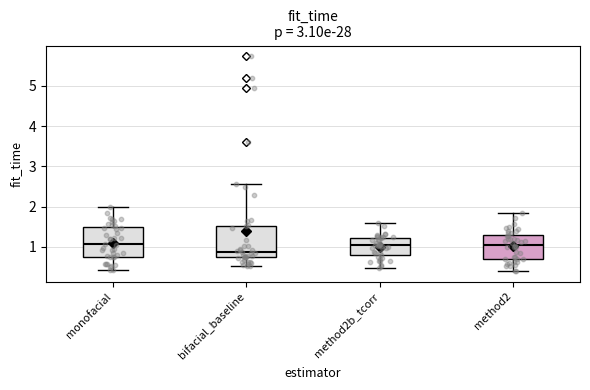

Reading left to right, read every box against the y-axis: the position of its median line, the range the box covers, and the ends of its whiskers. The values are not printed on the chart, so give them approximately, as read against the axis.

monofacial: median 1.1, box 0.8 to 1.5, whiskers 0.4 to 2.0
bifacial_baseline: median 0.9, box 0.7 to 1.5, whiskers 0.5 to 2.6
method2b_tcorr: median 1.0, box 0.8 to 1.2, whiskers 0.5 to 1.6
method2: median 1.1, box 0.7 to 1.3, whiskers 0.4 to 1.8